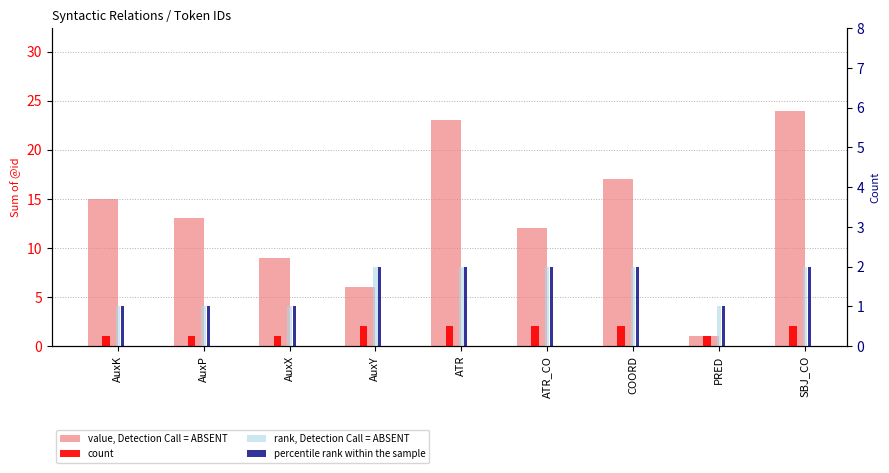

True or false: count has a value of 1 at AuxX.

True